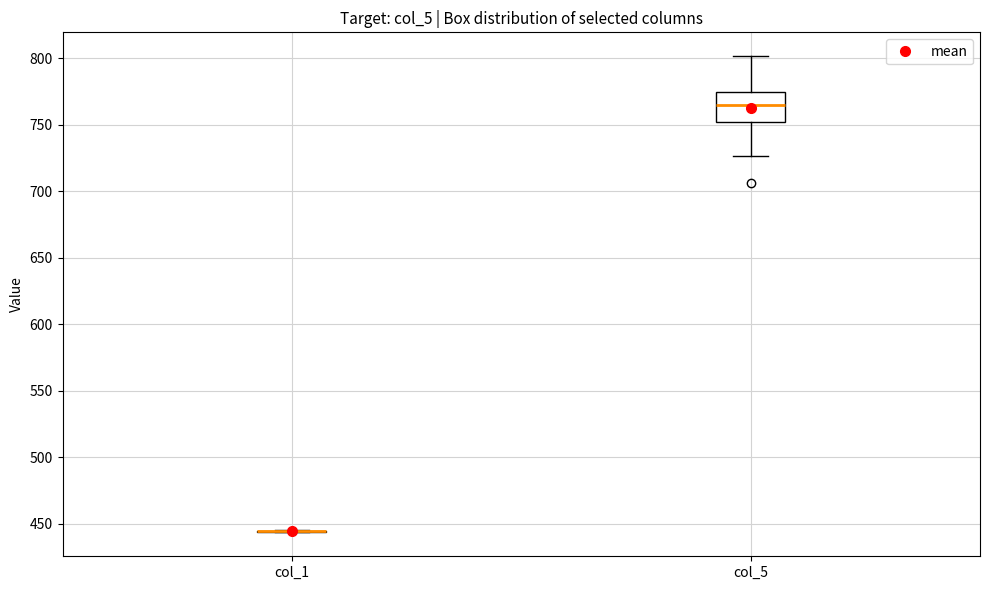

Which box is the tallest, from its lower edge to its upper edge?

col_5